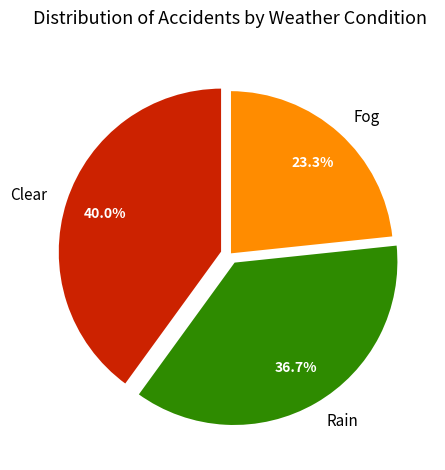

What portion of the pie excludes Rain?

63.3%